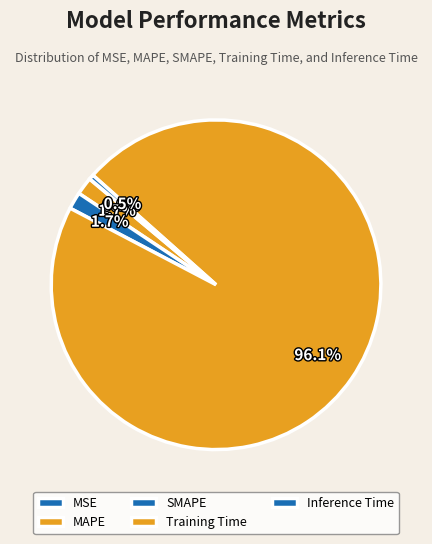

Combined, what portion of the pie is MAPE and MSE?

1.8%